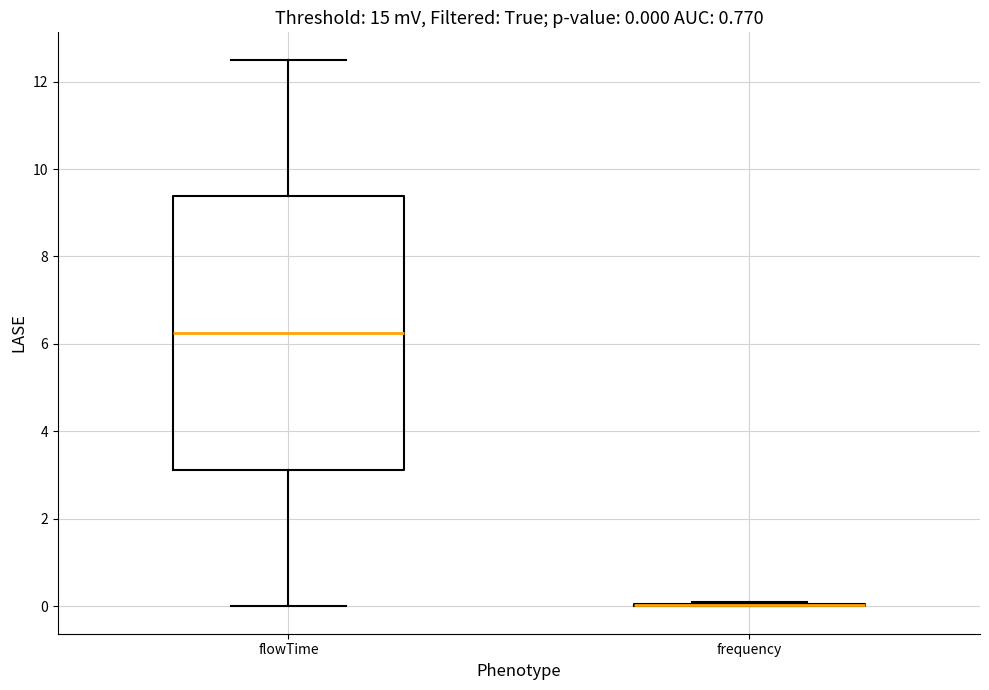

Comparing the boxes themselves (not the whiskers), which one is the tallest?

flowTime